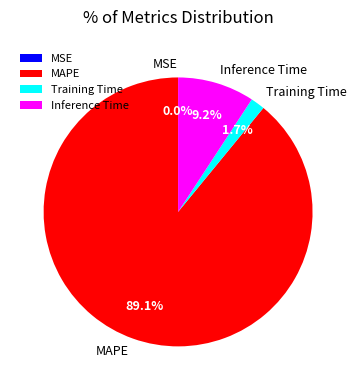

True or false: MAPE accounts for 99% of the total.

False